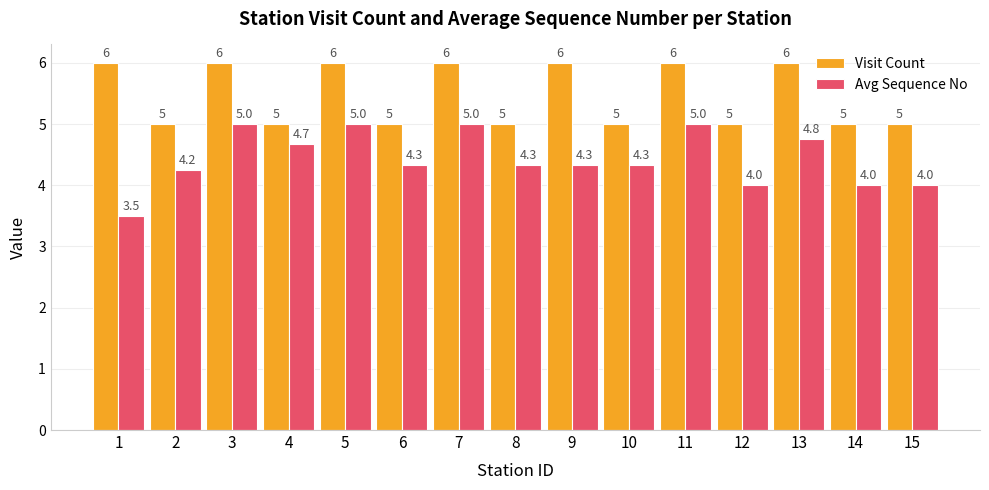

What is the total value across all series at 7?

11.0